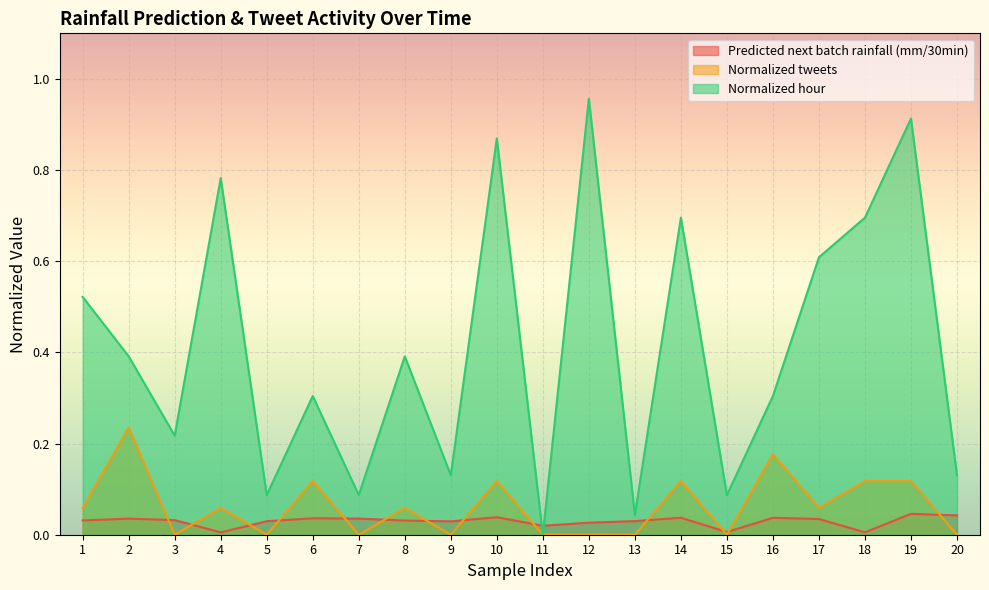

What is the approximate value of Normalized tweets at 10?

0.1